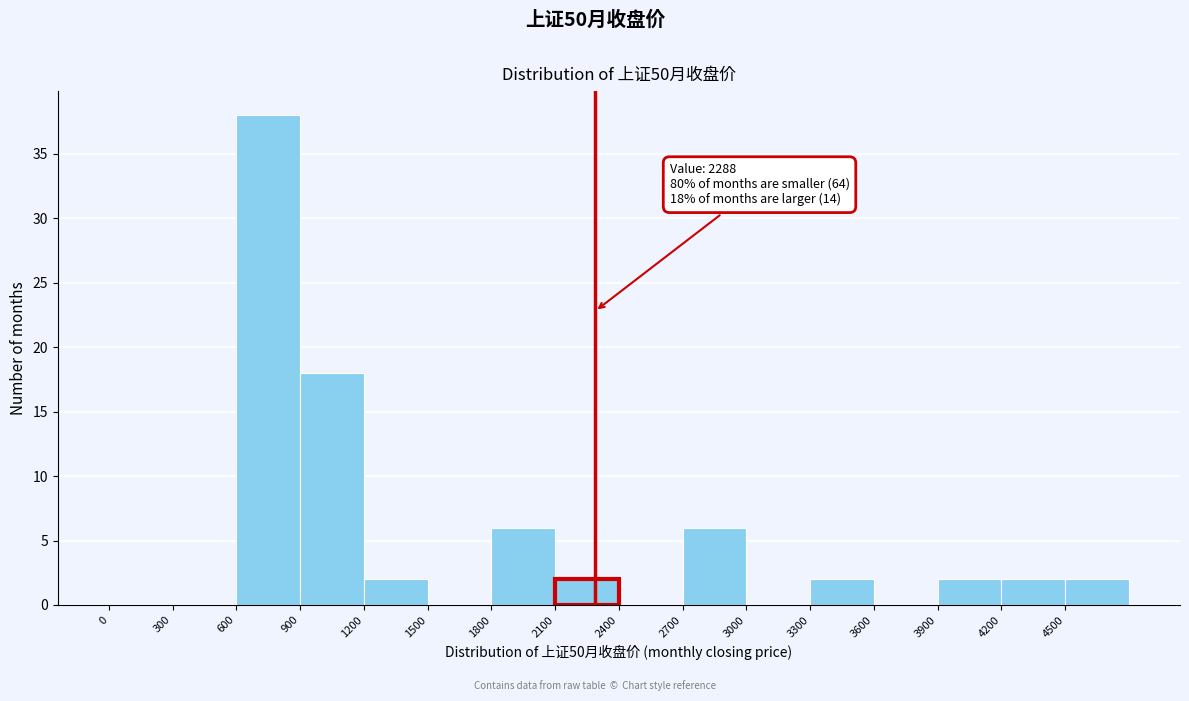

Over which range of the x-axis is the bar tallest?

600 to 900